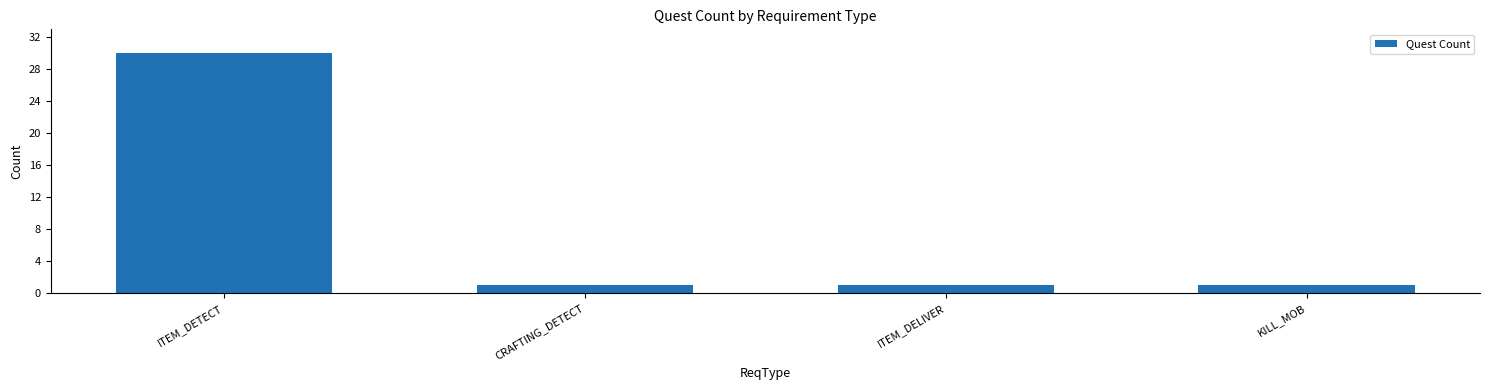

What position from the left is CRAFTING_DETECT?

2